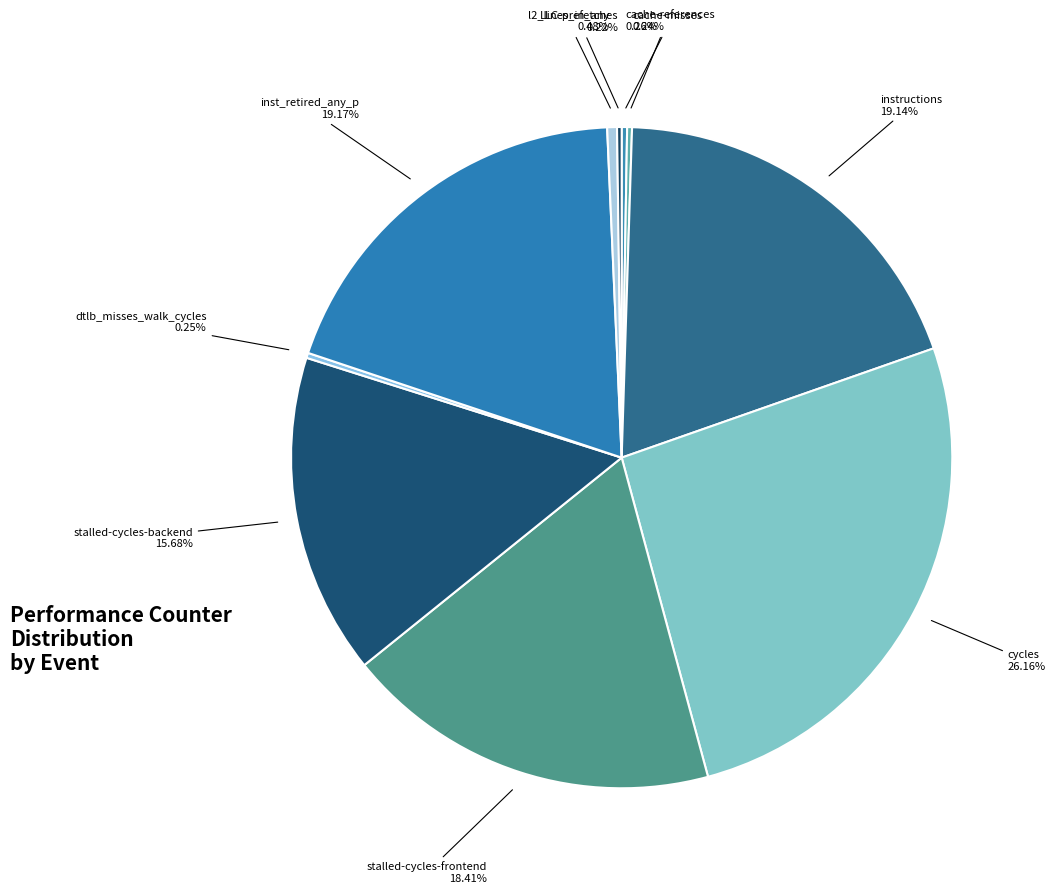

Which has a higher value, inst_retired_any_p or stalled-cycles-frontend?

inst_retired_any_p